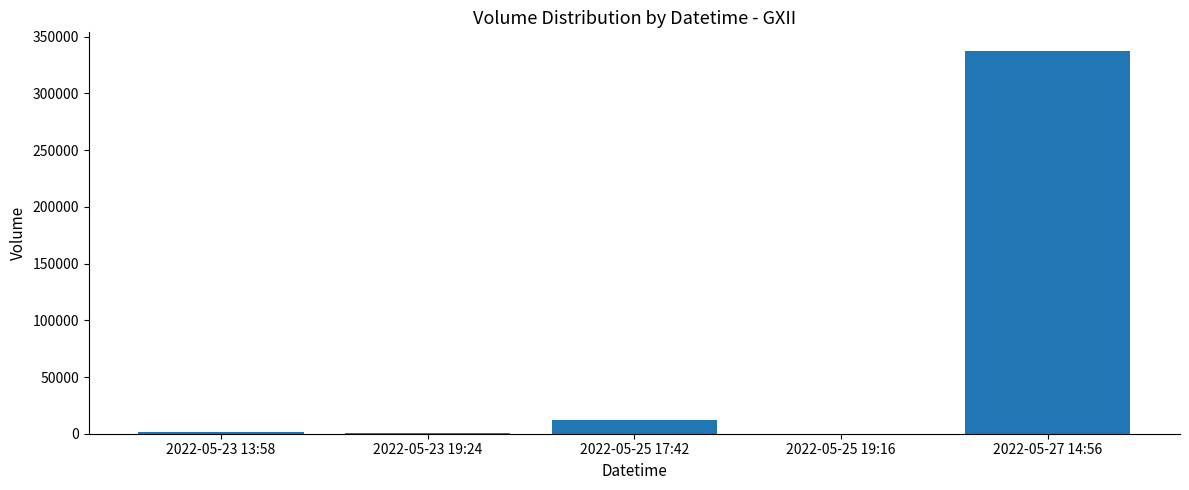

Count the number of data series in this chart.

1